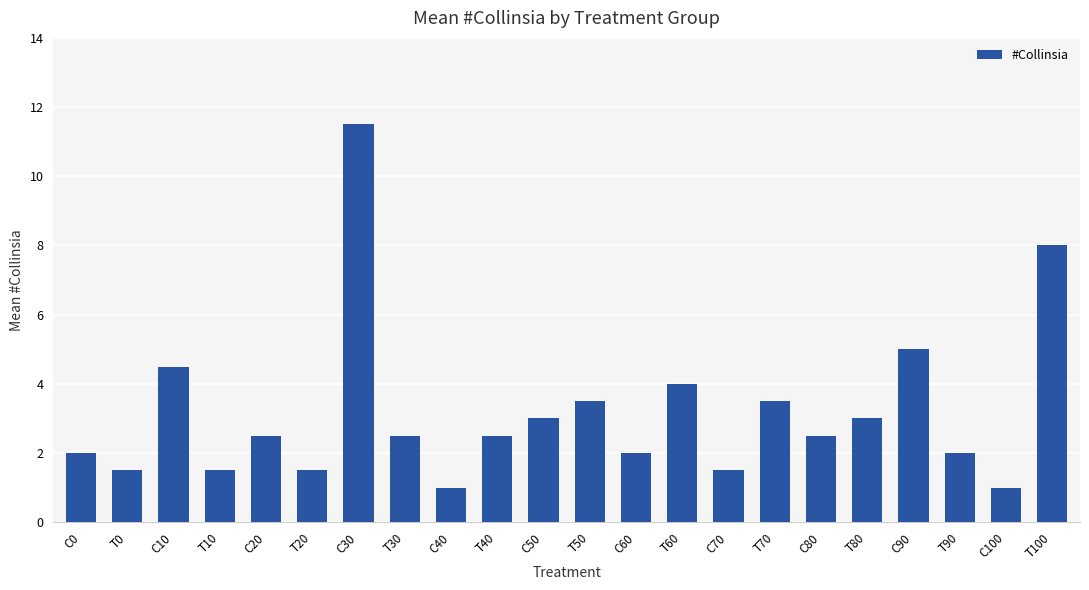

What is the change in value from T20 to C100?

-0.5